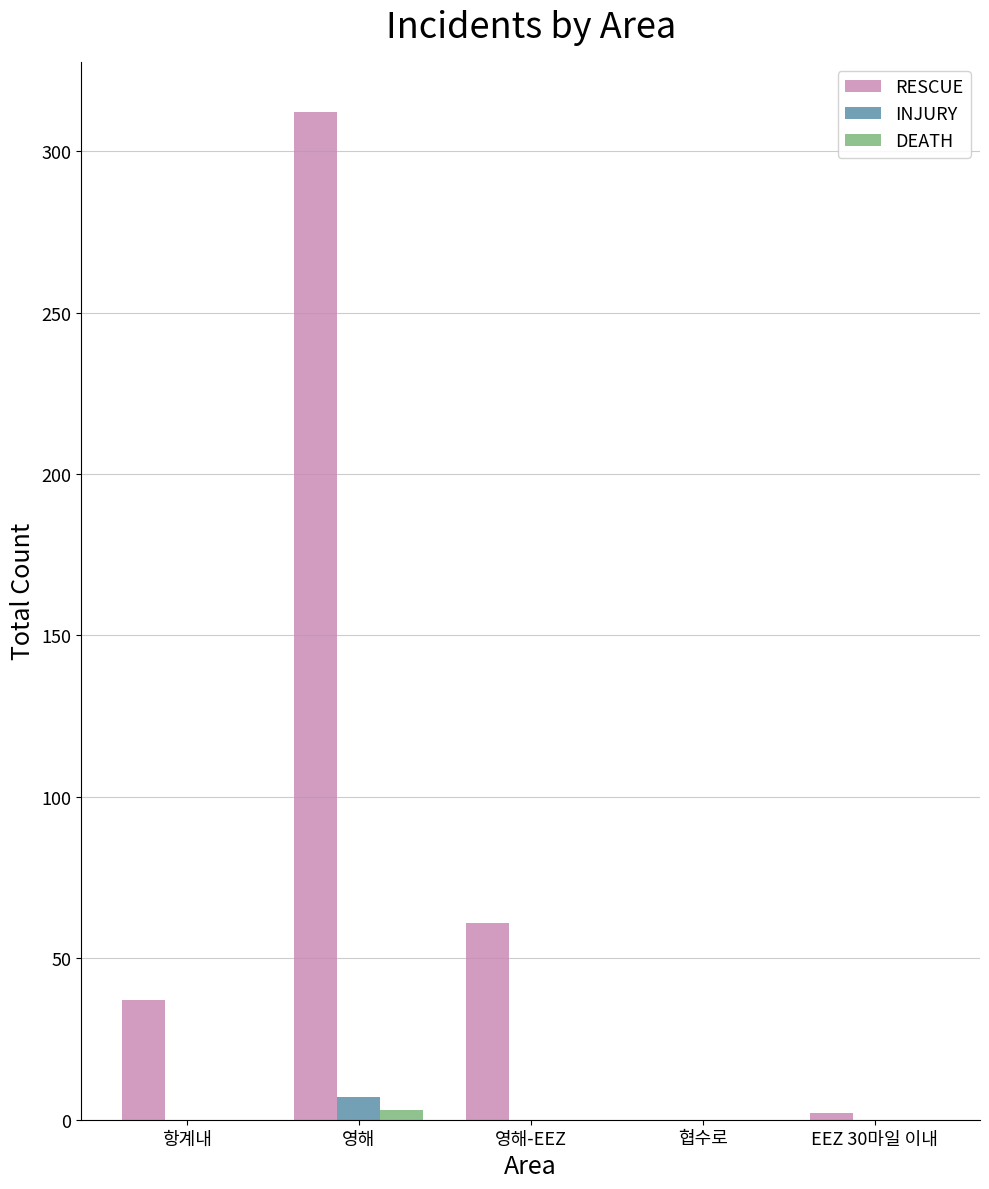

What is the difference between the INJURY values at 영해 and 영해-EEZ?

7